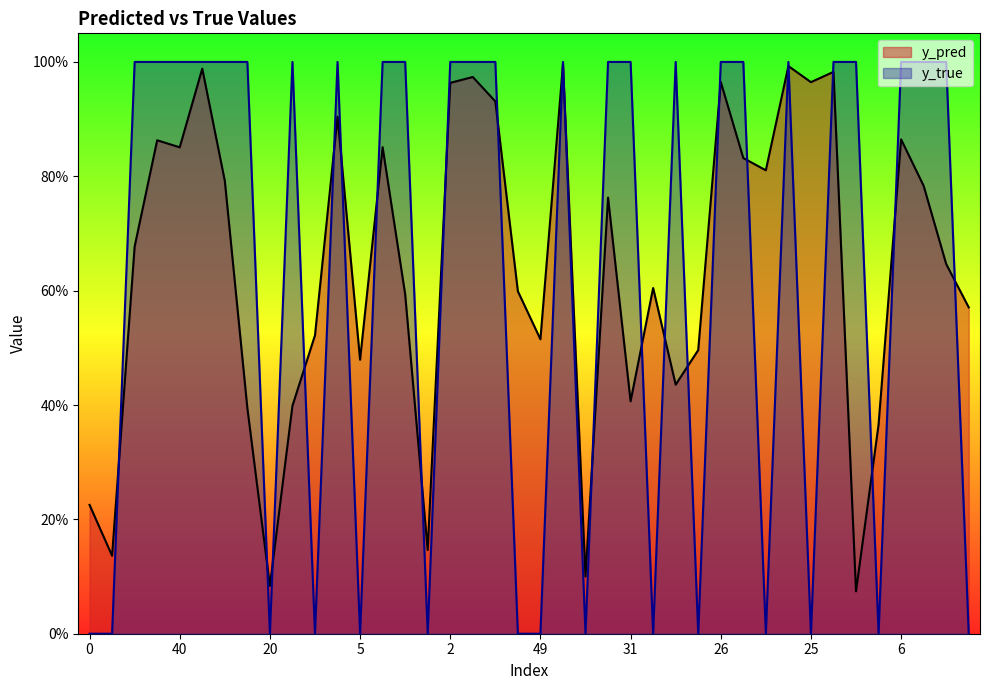

List the series in order of their peak value, lowest first.

y_pred, y_true